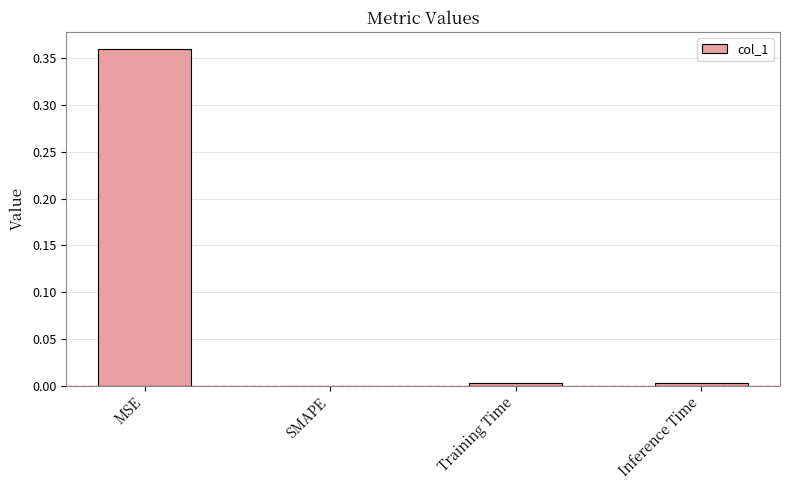

Is it true that the value at SMAPE is -0.2?

False